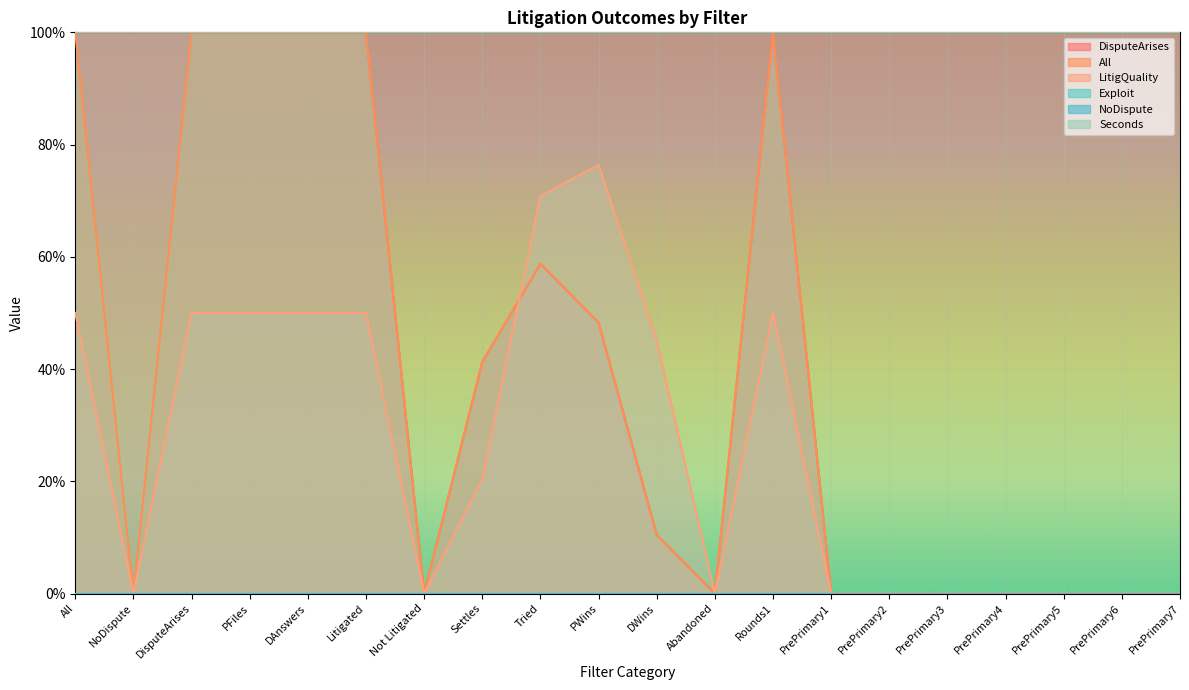

Reading left to right, transcribe all the data shown in this chart.

DisputeArises: All=1.0	NoDispute=1.0	DisputeArises=1.0	PFiles=1.0	DAnswers=1.0	Litigated=1.0	Not Litigated=0.0	Settles=0.4	Tried=0.6	PWins=0.5	DWins=0.1	Abandoned=0.0	Rounds1=1.0	PrePrimary1=0.0	PrePrimary2=0.0	PrePrimary3=0.0	PrePrimary4=0.0	PrePrimary5=0.0	PrePrimary6=0.0	PrePrimary7=0.0
All: All=1.0	NoDispute=0.0	DisputeArises=1.0	PFiles=1.0	DAnswers=1.0	Litigated=1.0	Not Litigated=0.0	Settles=0.4	Tried=0.6	PWins=0.5	DWins=0.1	Abandoned=0.0	Rounds1=1.0	PrePrimary1=0.0	PrePrimary2=0.0	PrePrimary3=0.0	PrePrimary4=0.0	PrePrimary5=0.0	PrePrimary6=0.0	PrePrimary7=0.0
LitigQuality: All=0.5	NoDispute=0.0	DisputeArises=0.5	PFiles=0.5	DAnswers=0.5	Litigated=0.5	Not Litigated=0.0	Settles=0.2	Tried=0.7	PWins=0.8	DWins=0.5	Abandoned=0.0	Rounds1=0.5	PrePrimary1=0.0	PrePrimary2=0.0	PrePrimary3=0.0	PrePrimary4=0.0	PrePrimary5=0.0	PrePrimary6=0.0	PrePrimary7=0.0